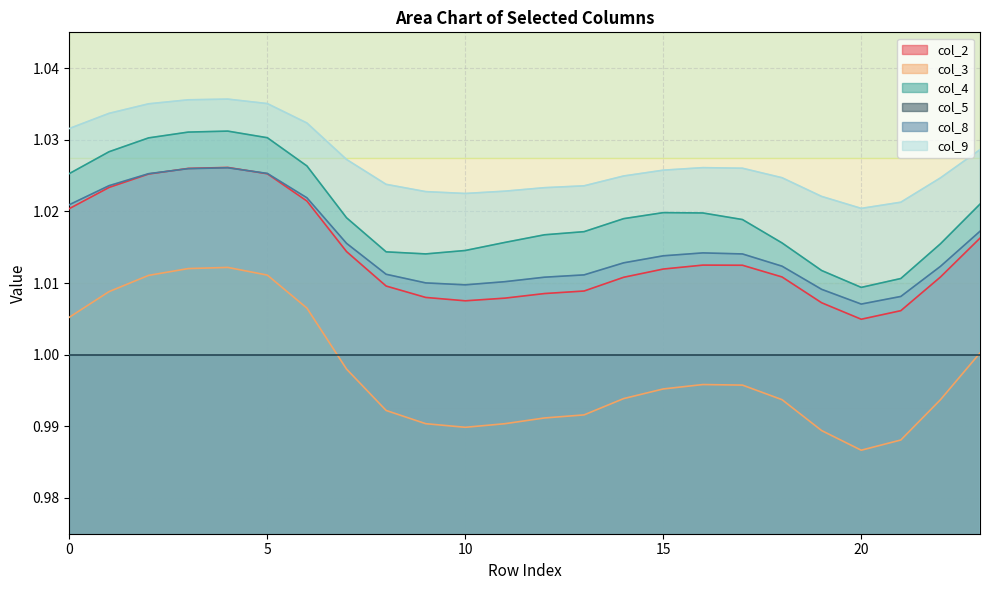

What is the sum of all col_2 values?

24.3